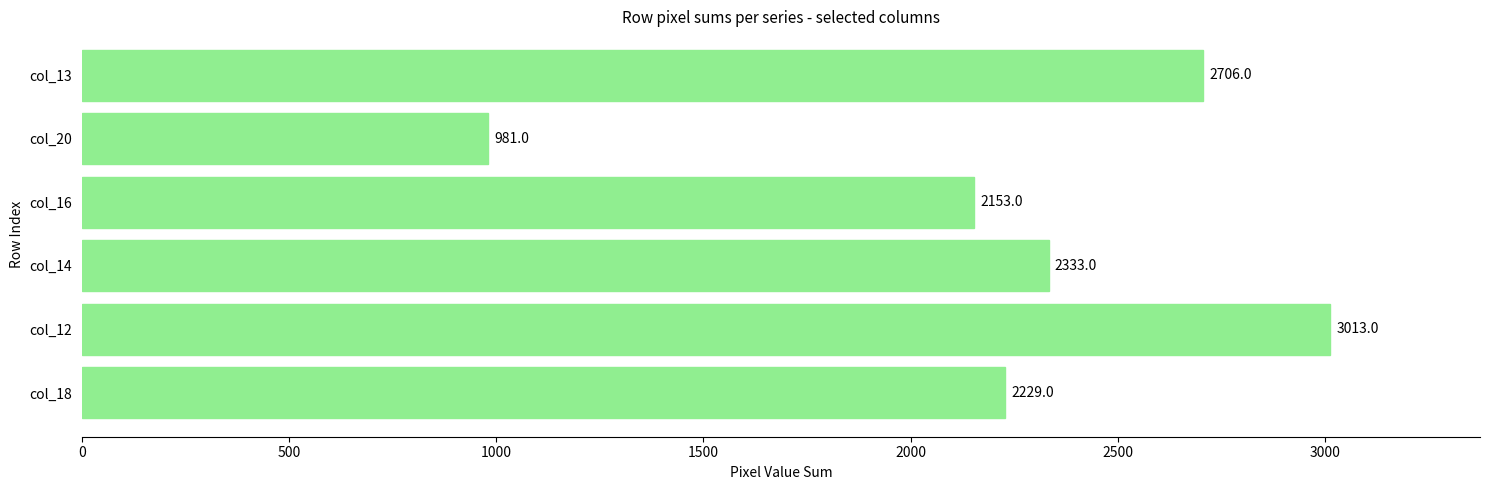

What is the ratio of the value at col_20 to the value at col_18?

0.4